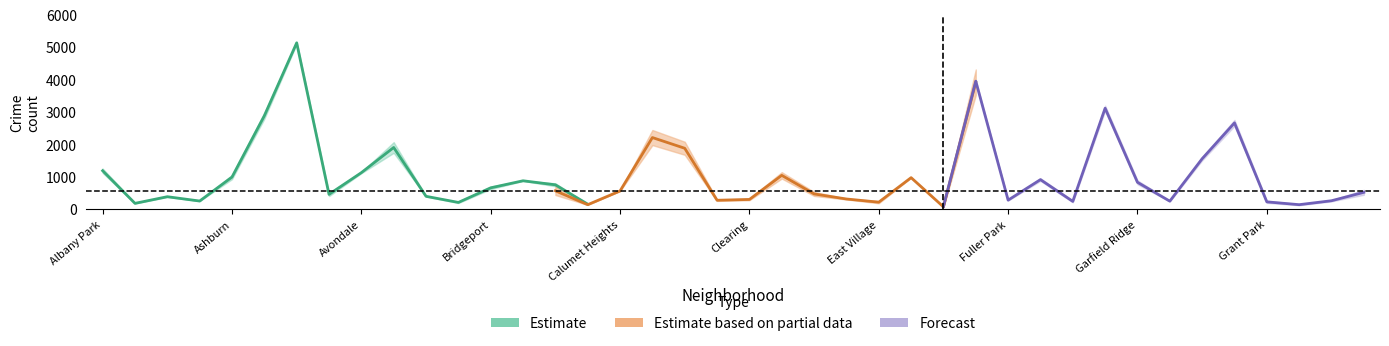

At which category is the sum across all series the highest?

Austin